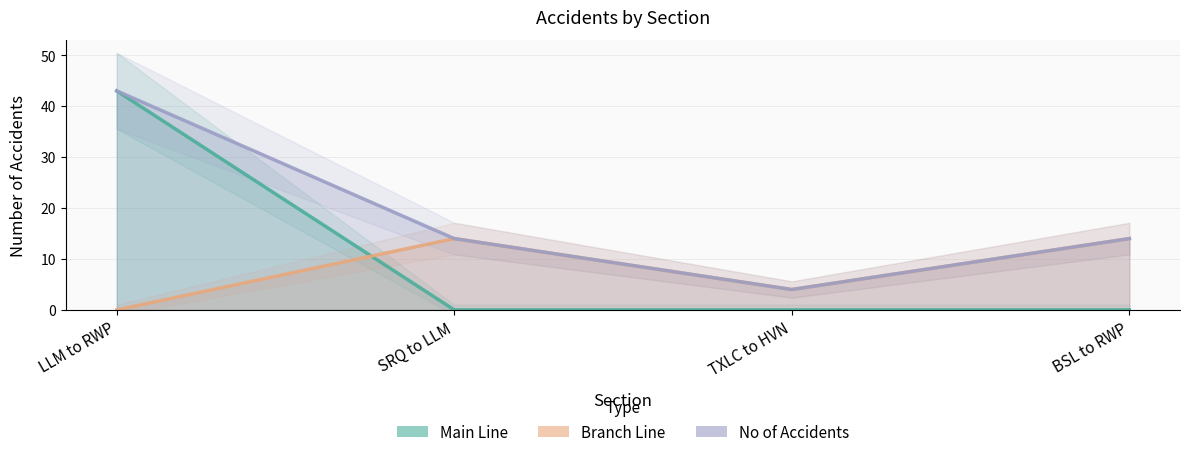

True or false: Main Line and Branch Line intersect in this chart.

True